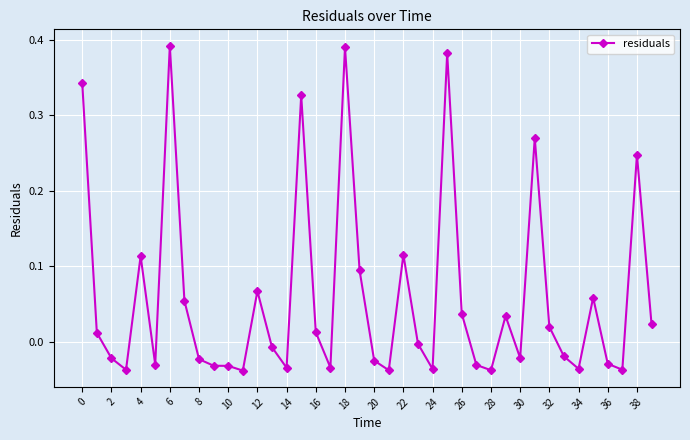

Does the chart have visible grid lines?

Yes